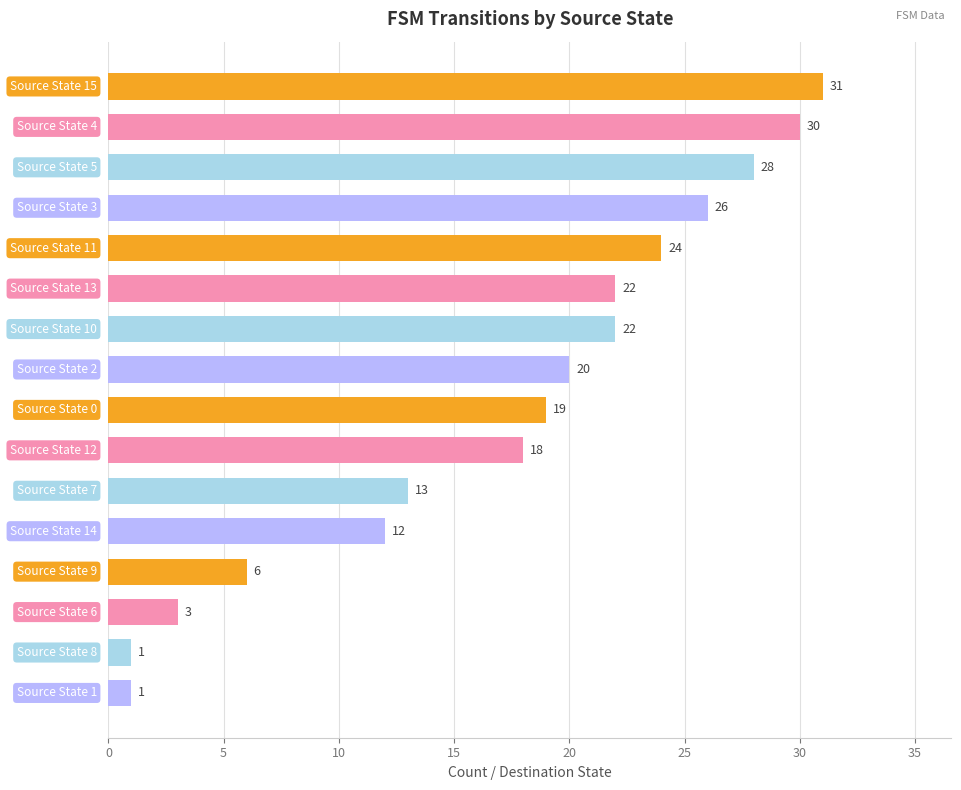

What is the value of the 8th bar from the top?

20